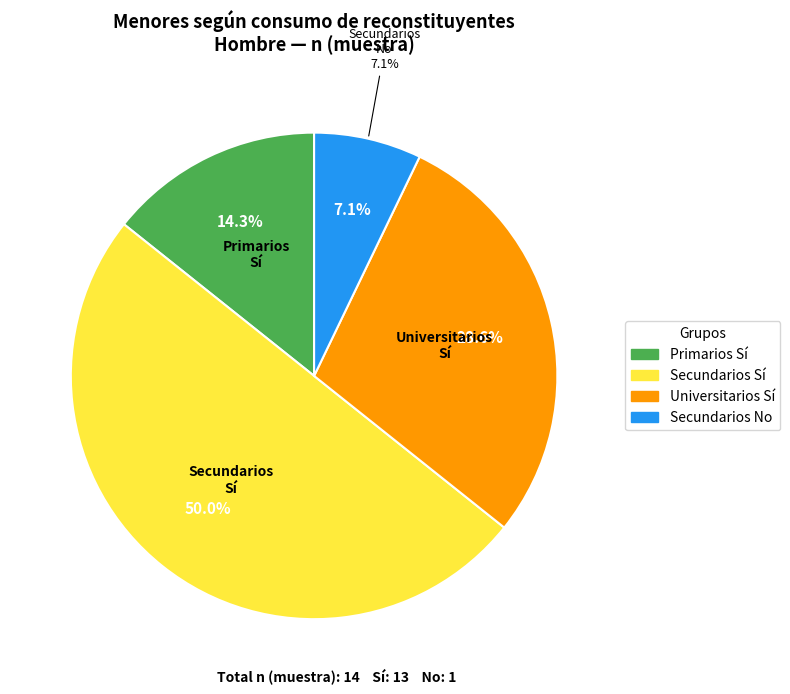

Which slice is the largest?

Secundarios